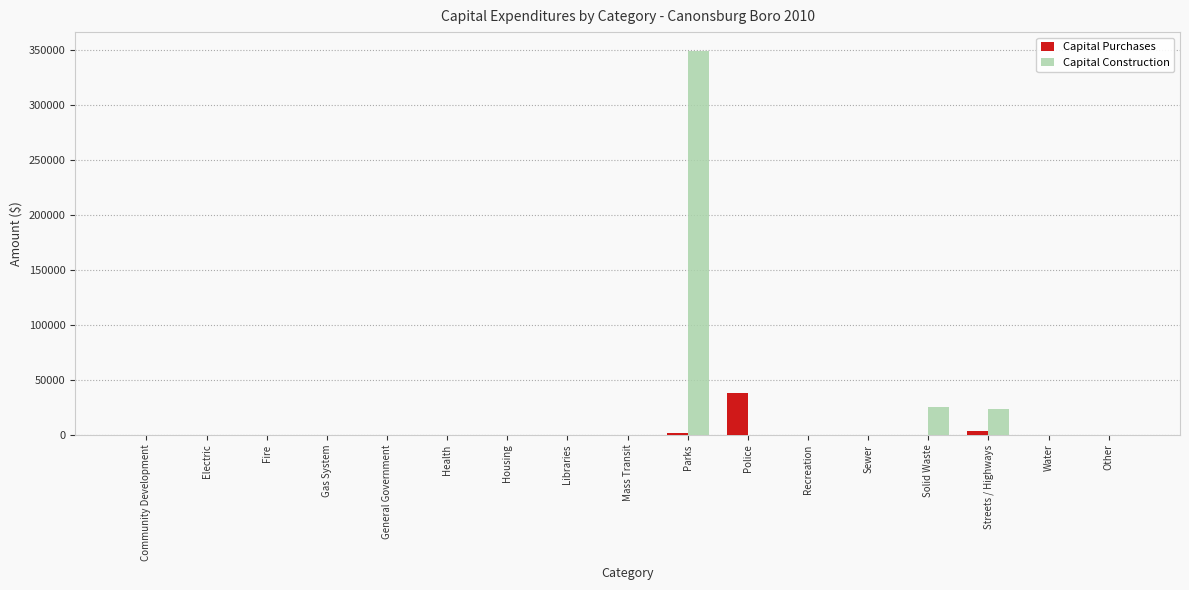

How many data points in Capital Purchases are above 0?

3